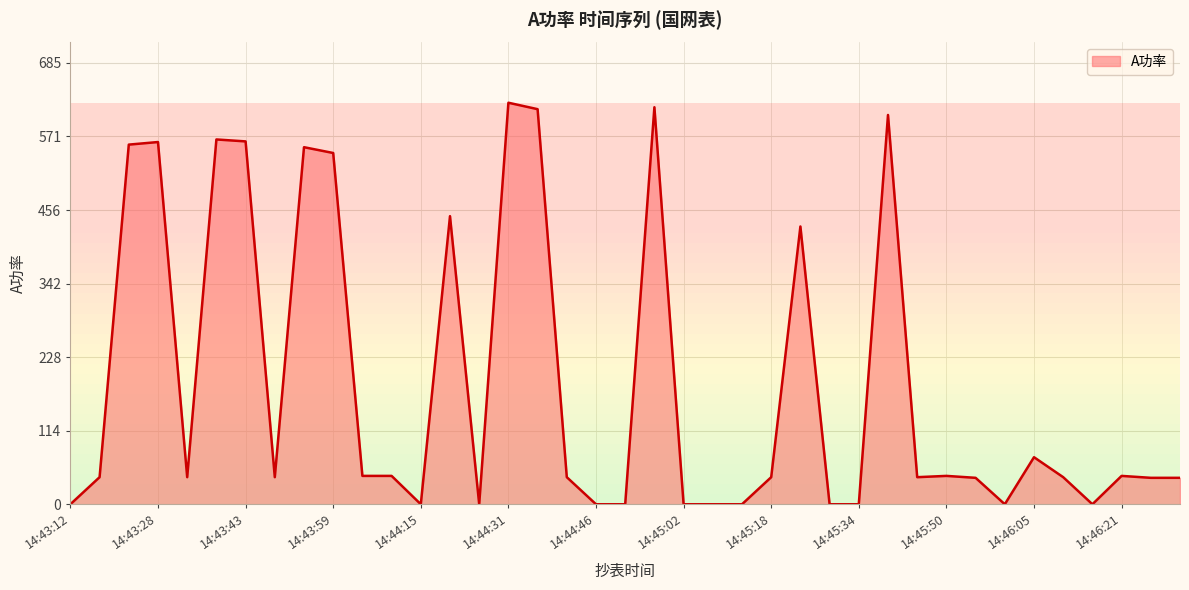

Does the chart have visible grid lines?

Yes